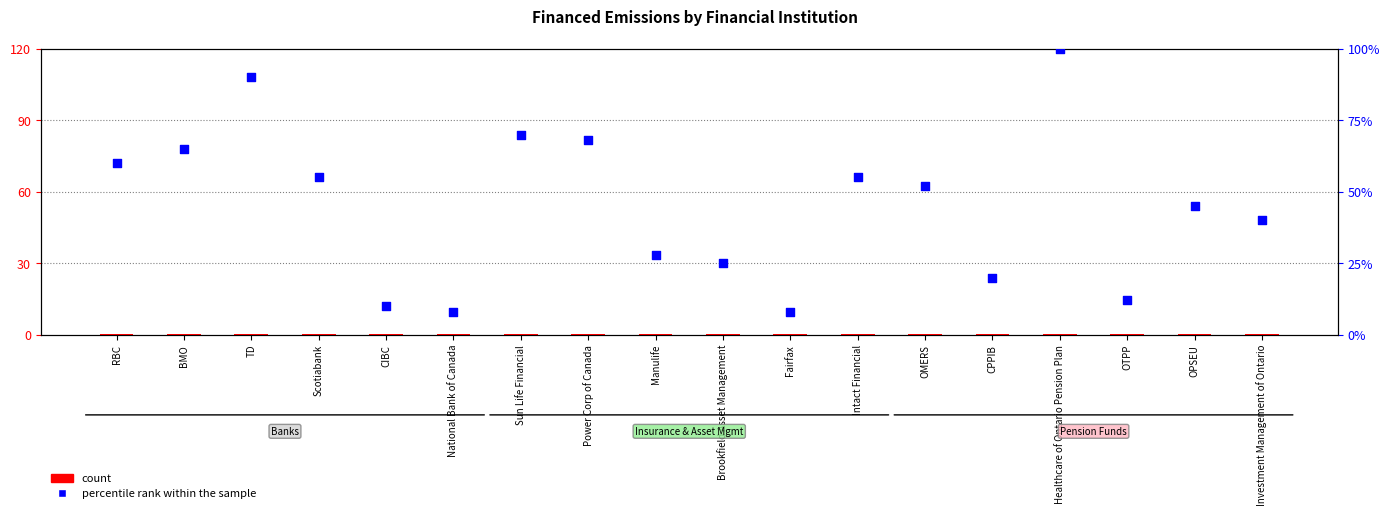

Which series has the largest total across all categories?

percentile rank within the sample